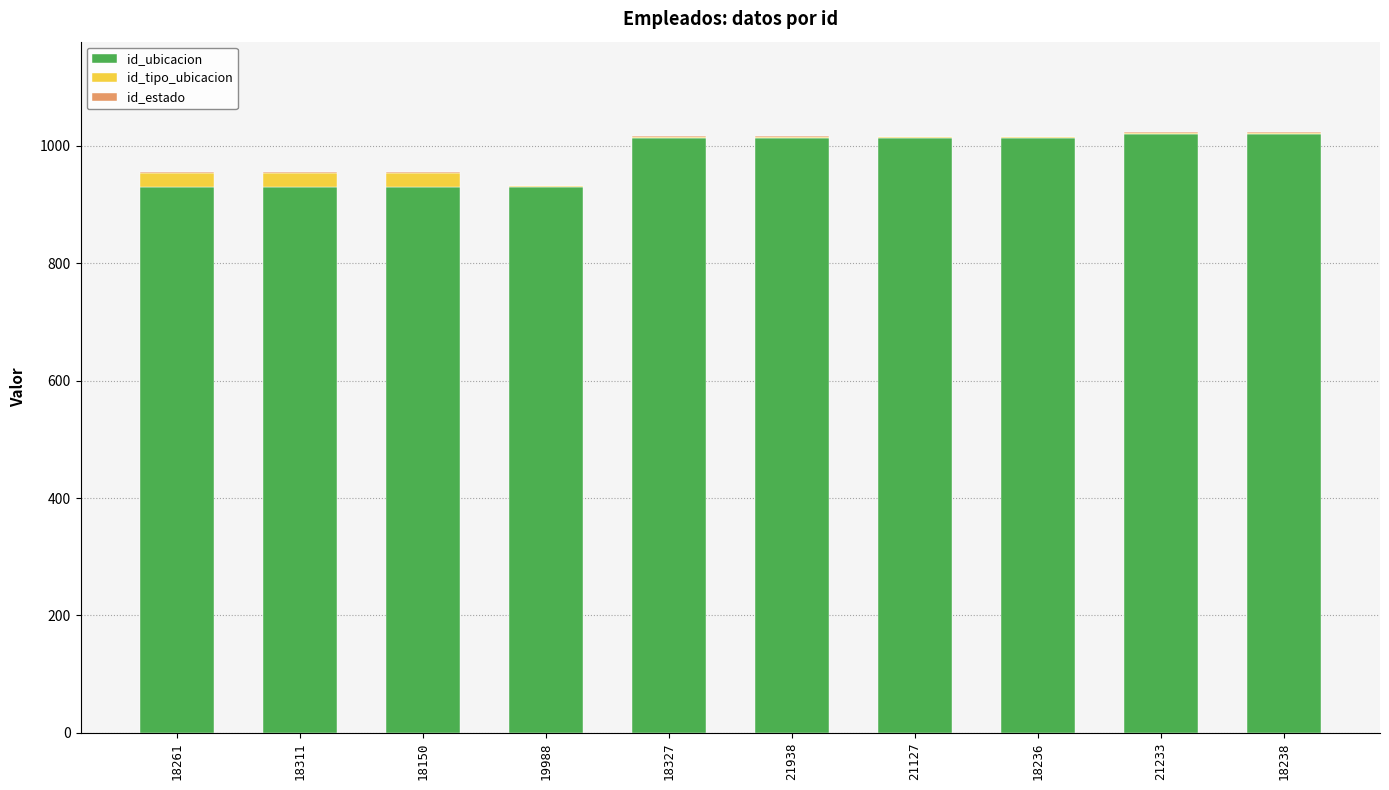

What is the sum of all id_ubicacion values?

9814